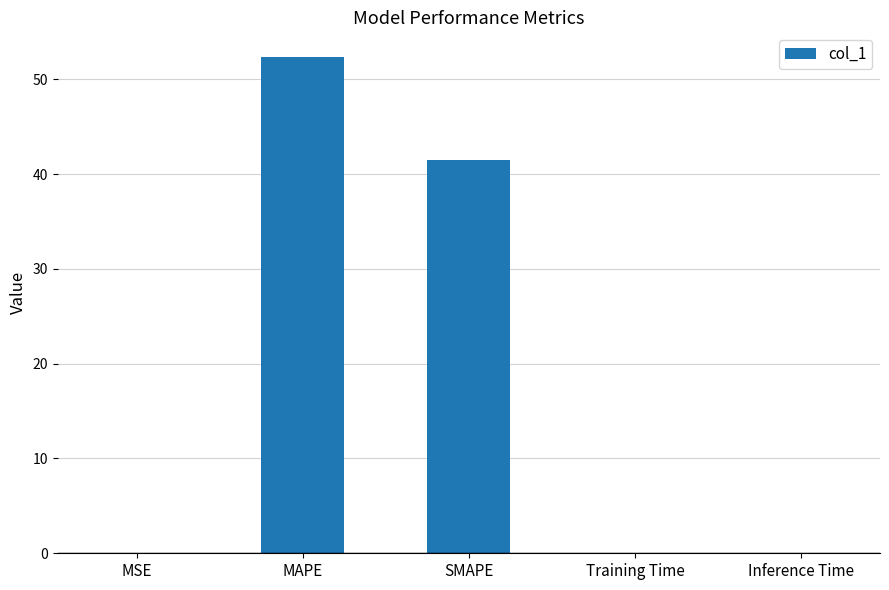

What is the sum of all values?

93.8